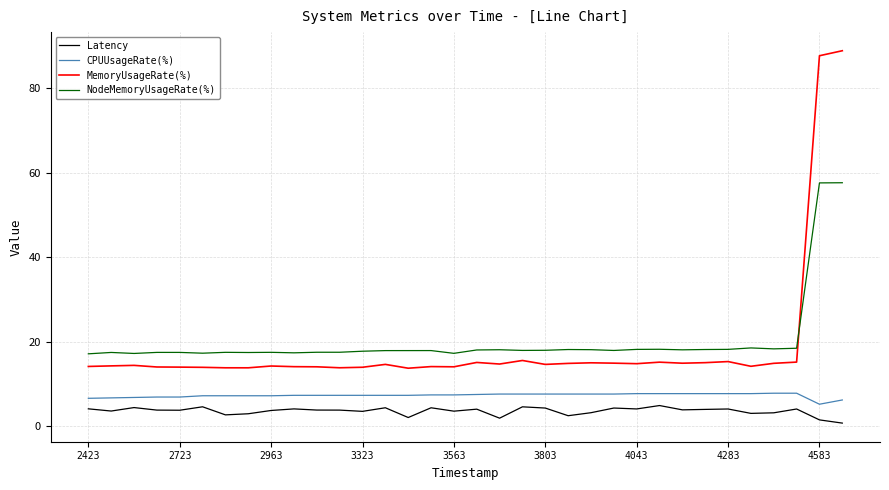

What is the greatest value displayed?

88.9